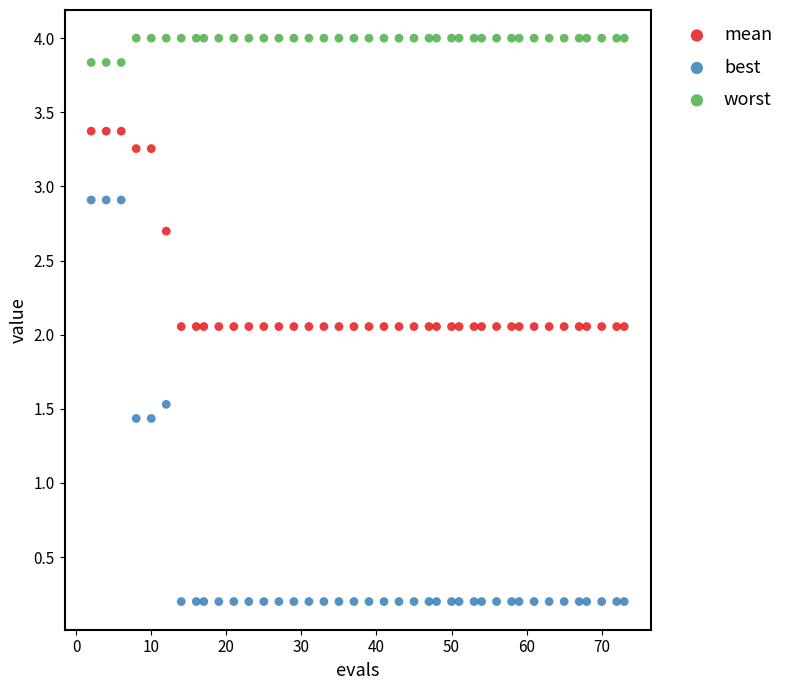

Which series contains the highest Y value?

worst